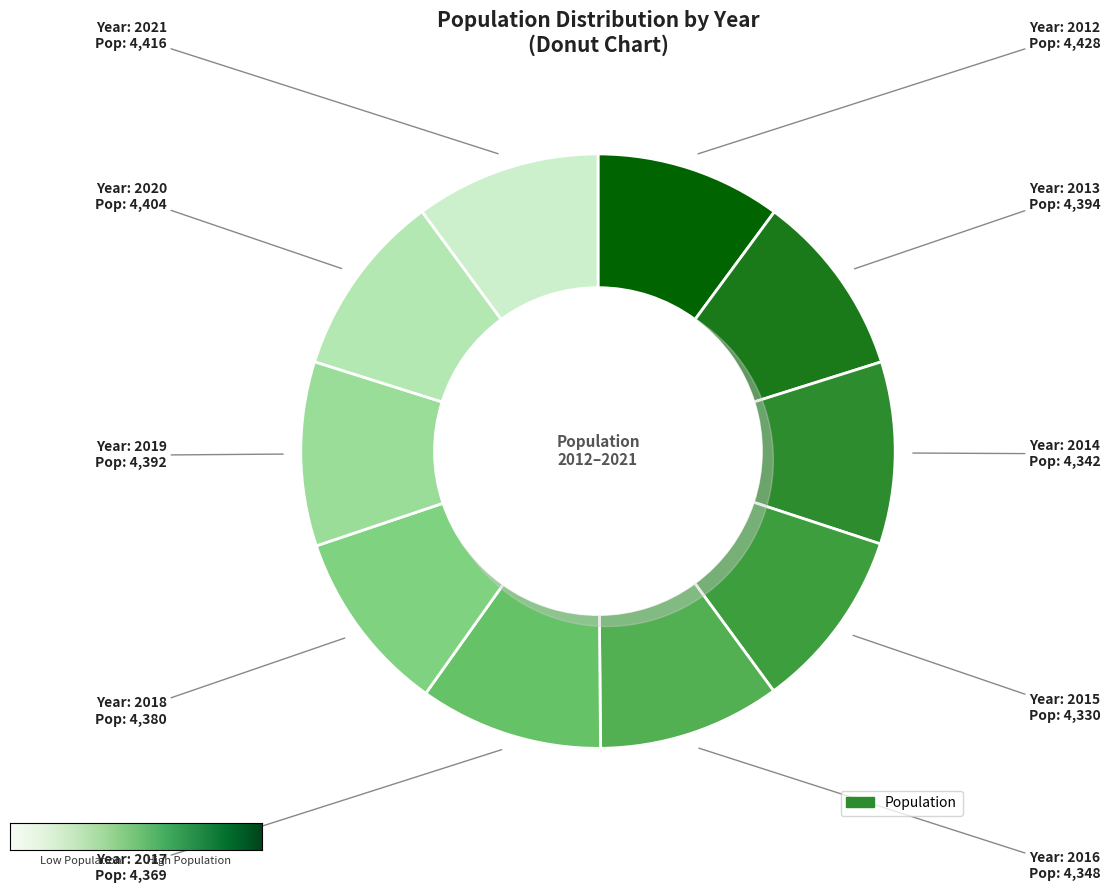

Rank the categories by value from highest to lowest.

2012, 2021, 2020, 2013, 2019, 2018, 2017, 2016, 2014, 2015